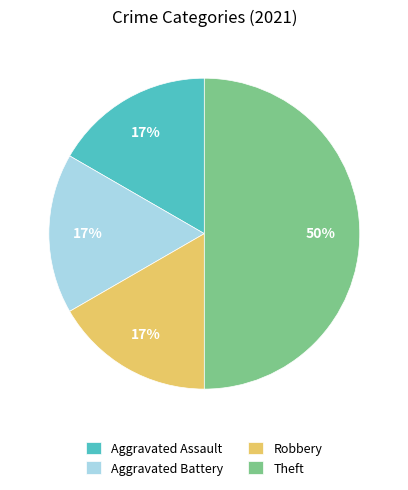

To the nearest percent, what percentage of the pie is Aggravated Battery?

17%